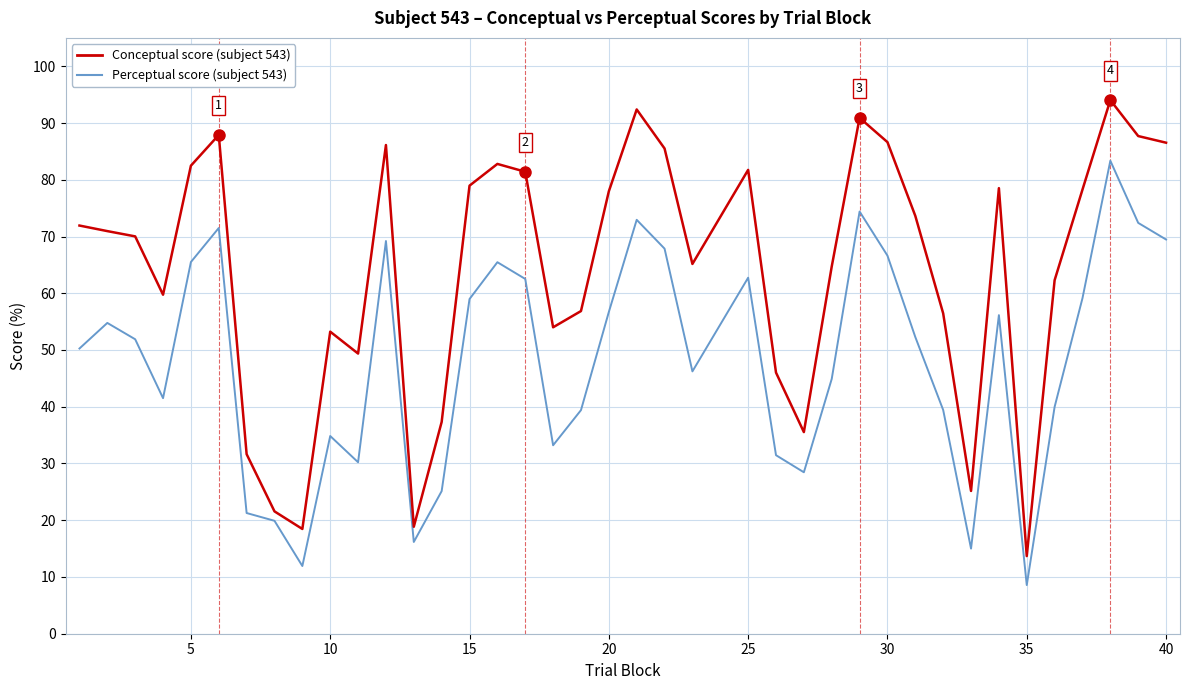

At how many categories does at least one series exceed 90?

3